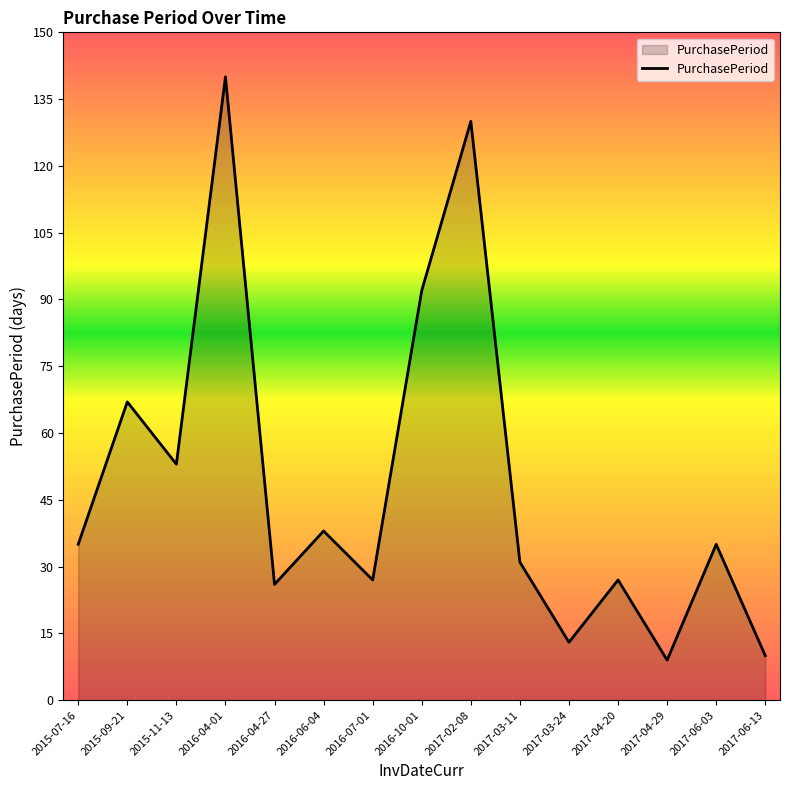

At which category does the data reach its first local peak?

2015-09-21